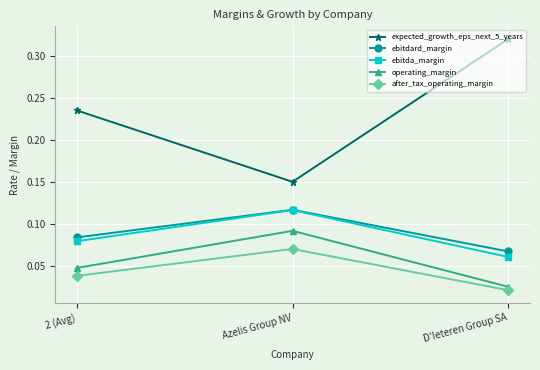

Which category has the lowest value across all series?

D'Ieteren Group SA